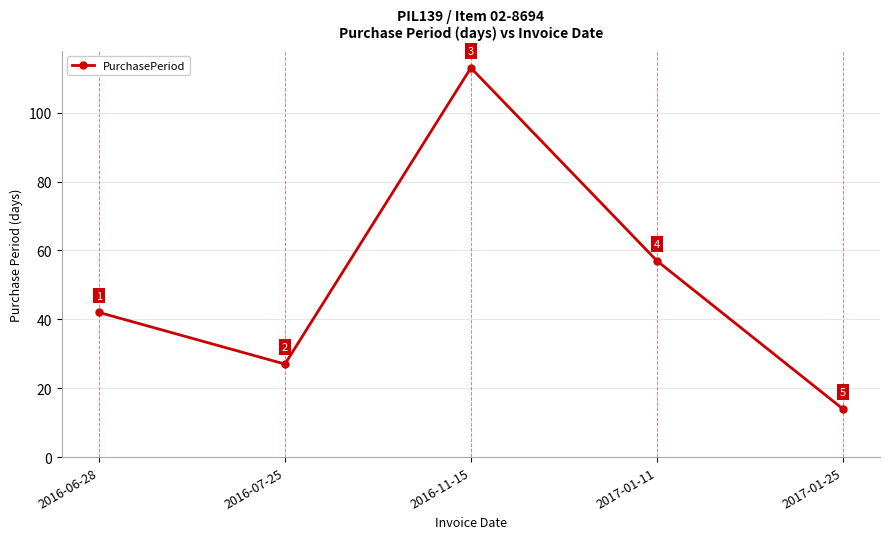

List the labels in order of value, smallest first.

2017-01-25, 2016-07-25, 2016-06-28, 2017-01-11, 2016-11-15